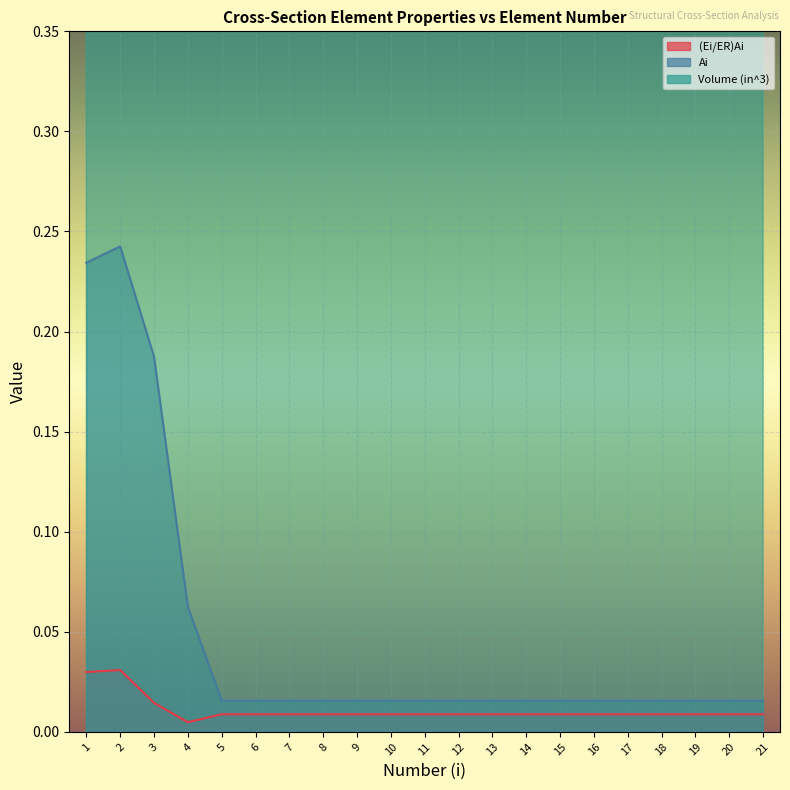

How many lines are shown in the chart?

3